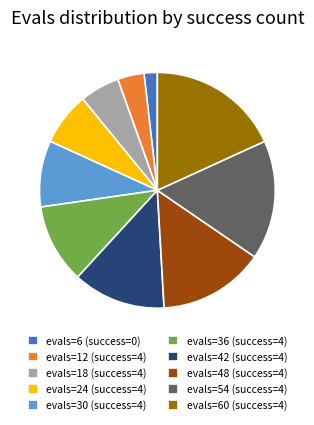

Which has a higher value, evals=54 (success=4) or evals=30 (success=4)?

evals=54 (success=4)